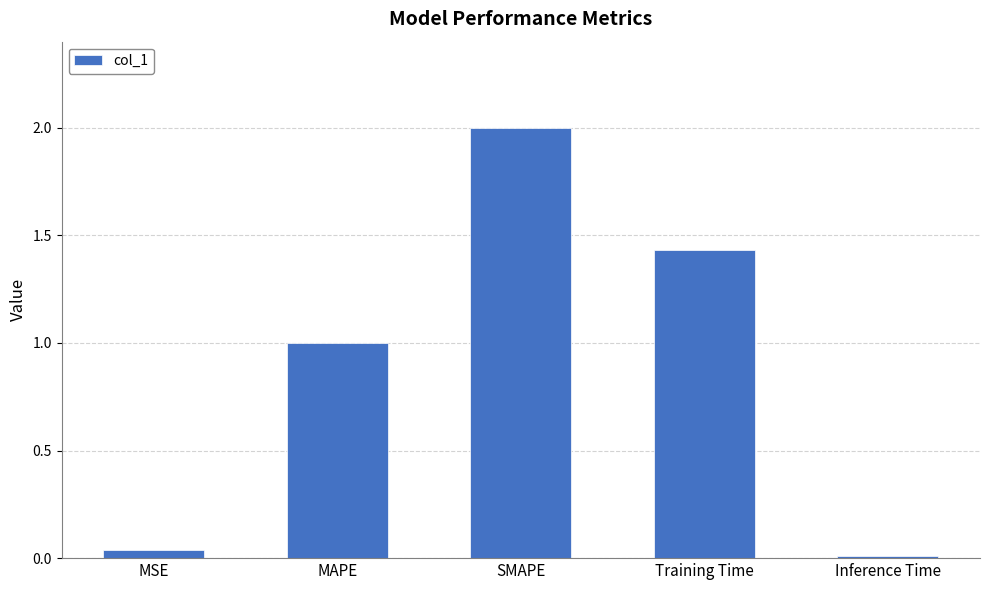

Is it true that the value at MSE is 0.0?

True